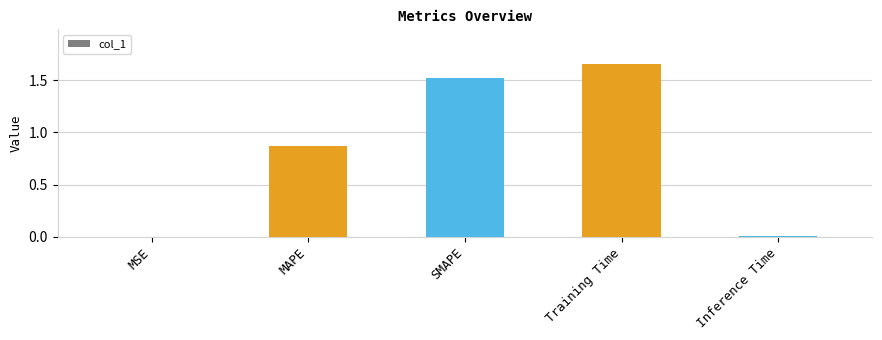

What is the sum of all values?

4.1